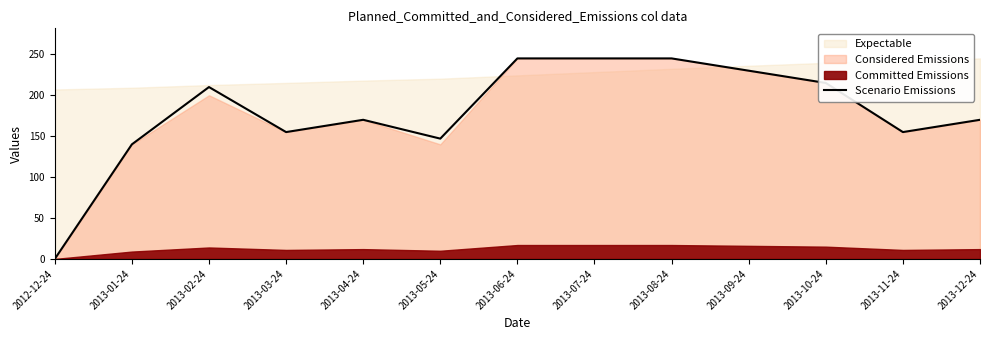

Reading right to left, transcribe all the data shown in this chart.

170	155	215	230	245	245	245	147	170	155	210	140	0